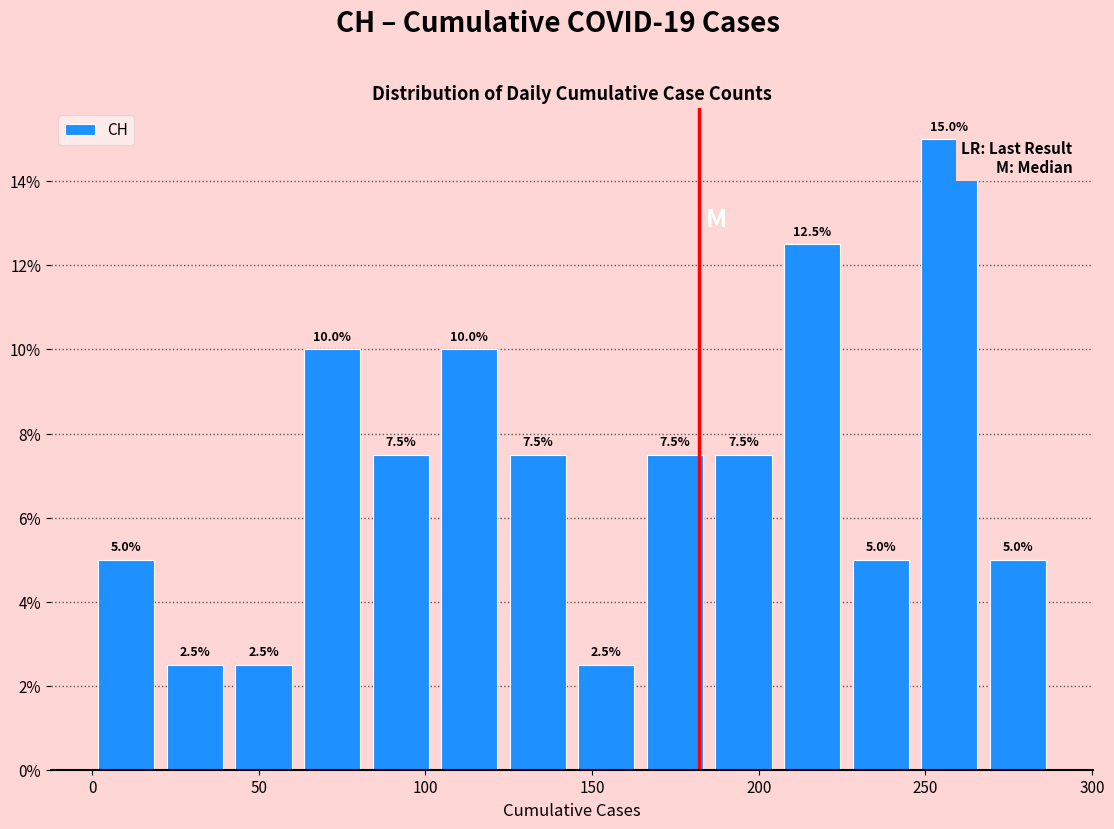

What is the height of the bar covering 20 to 40 on the x-axis? The bar edges are not printed on the chart, so give them approximately, as read against the axis.

2.5